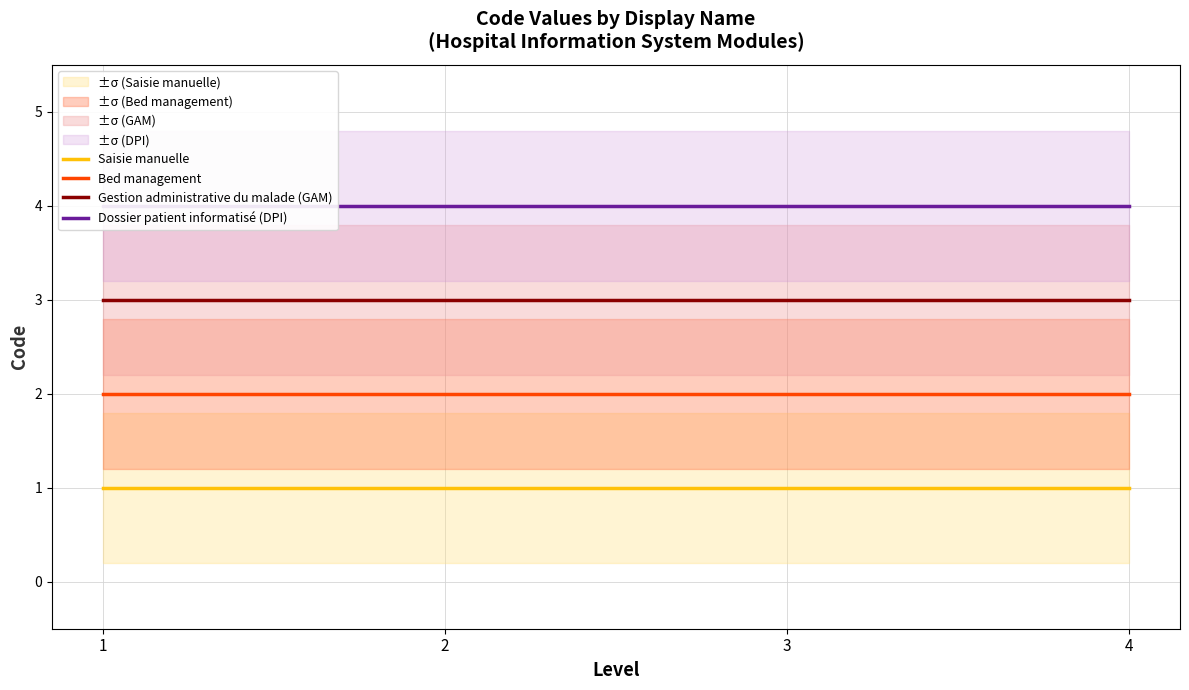

What is the average value of the Dossier patient informatisé (DPI) series?

4